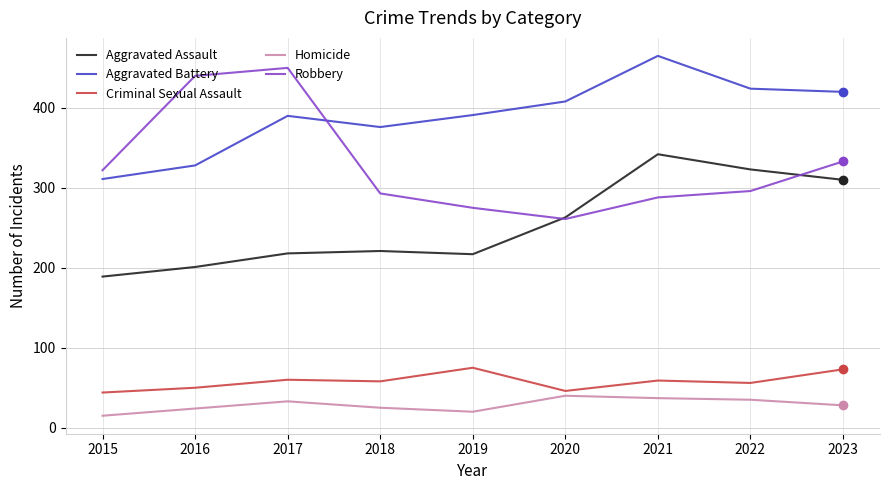

Where is Aggravated Battery nearest to the value 388?

2017